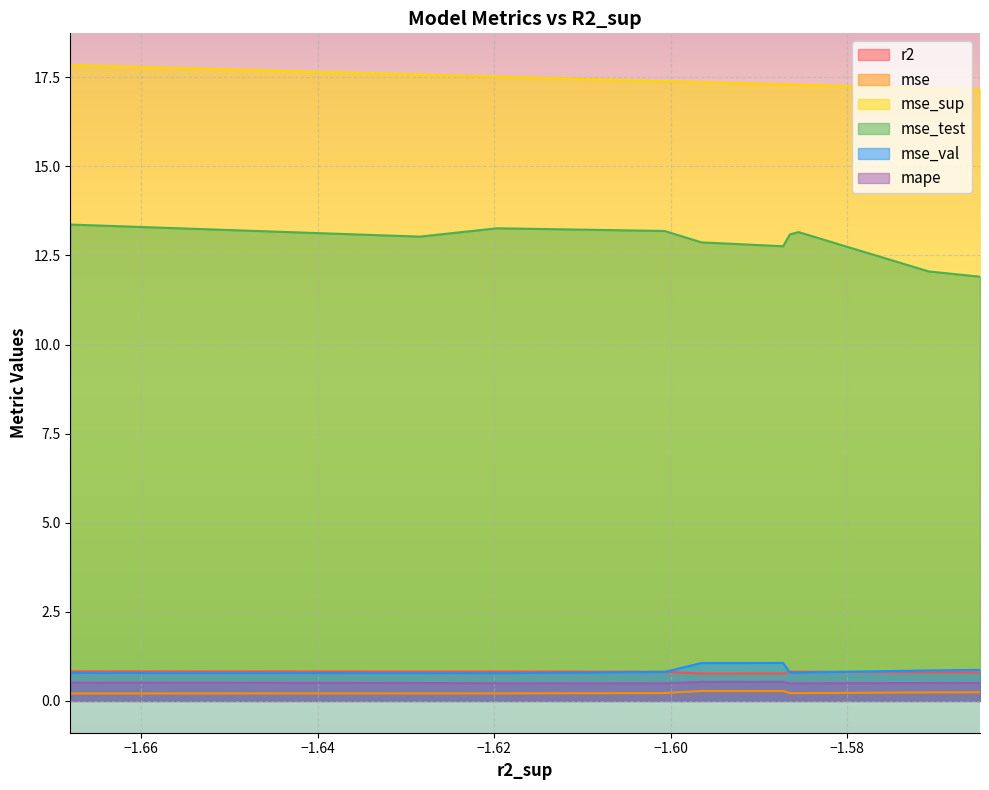

What is the average value of the mse_test series?

12.9